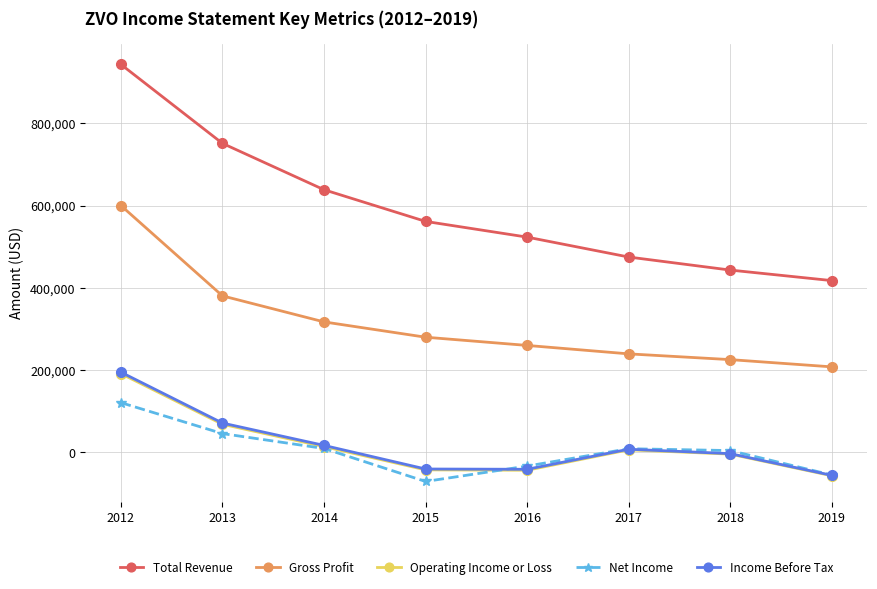

What is the difference between the Total Revenue values at 2012 and 2015?

381700